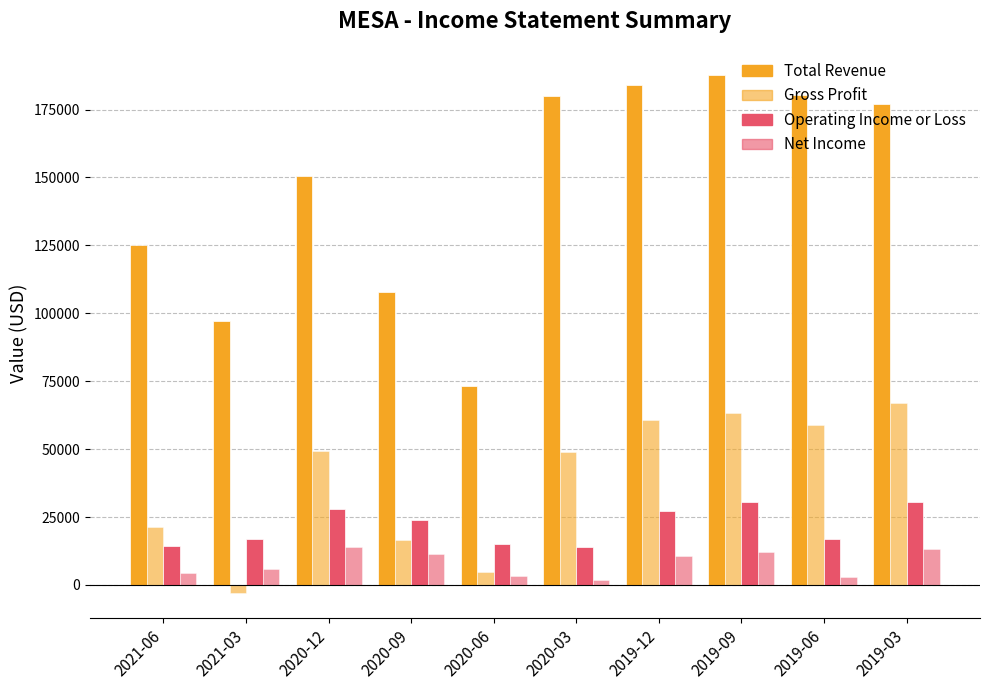

The Net Income series shows 13200 at 2019-03. True or false?

True